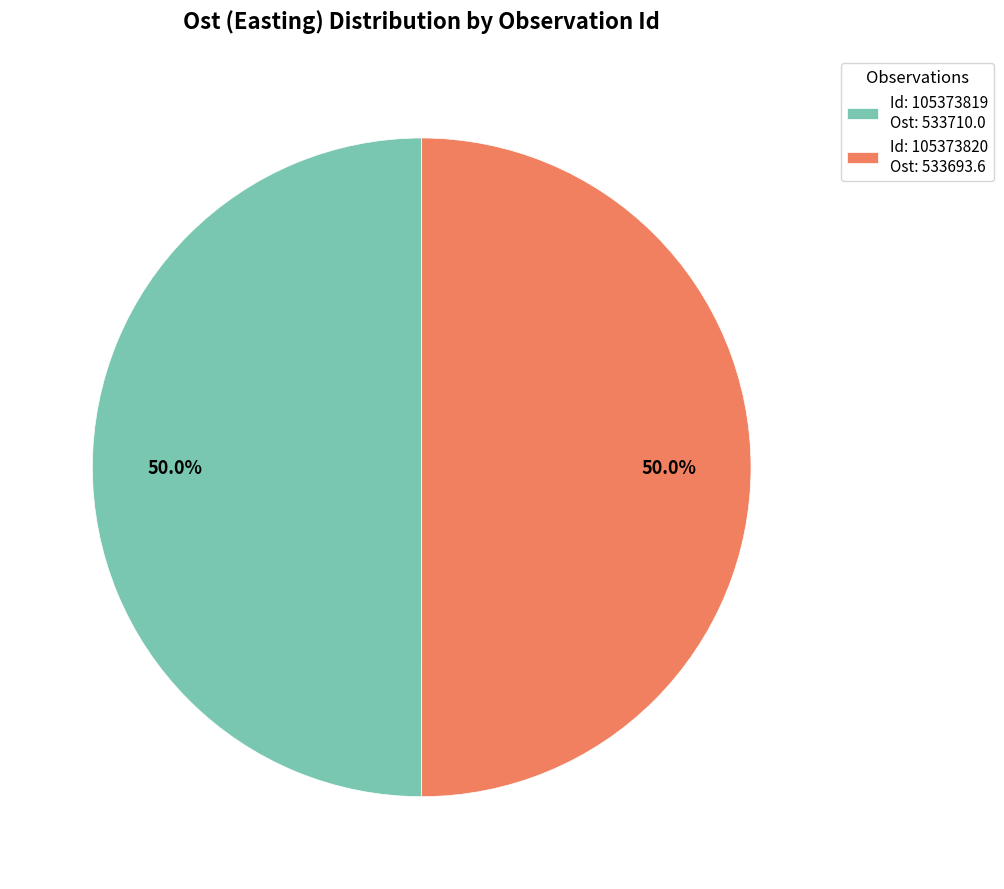

Approximately how many times larger is the value at Id: 105373820 Ost: 533693.6 compared to Id: 105373819 Ost: 533710.0?

1.0